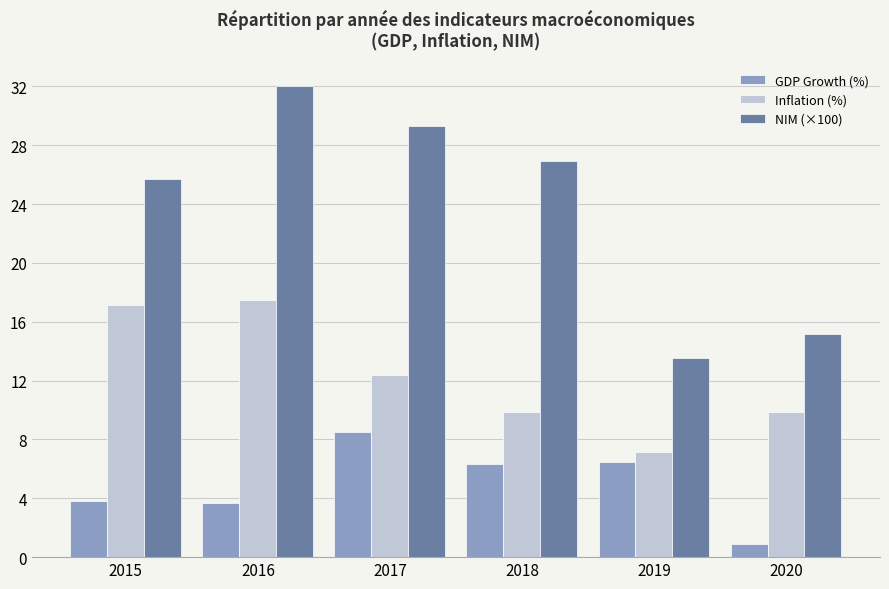

What is the sum of all NIM (×100) values?

142.7